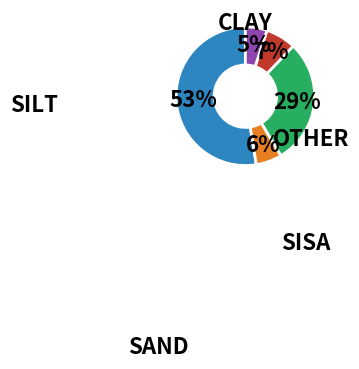

To the nearest percent, what is the average slice percentage?

20%